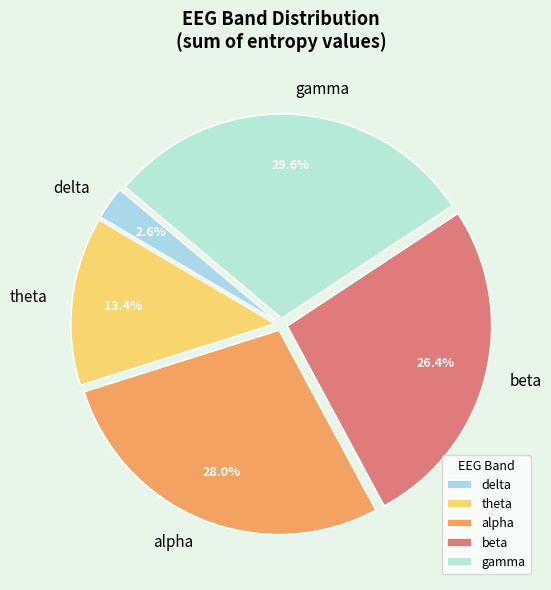

Rank the categories by value from lowest to highest.

delta, theta, beta, alpha, gamma